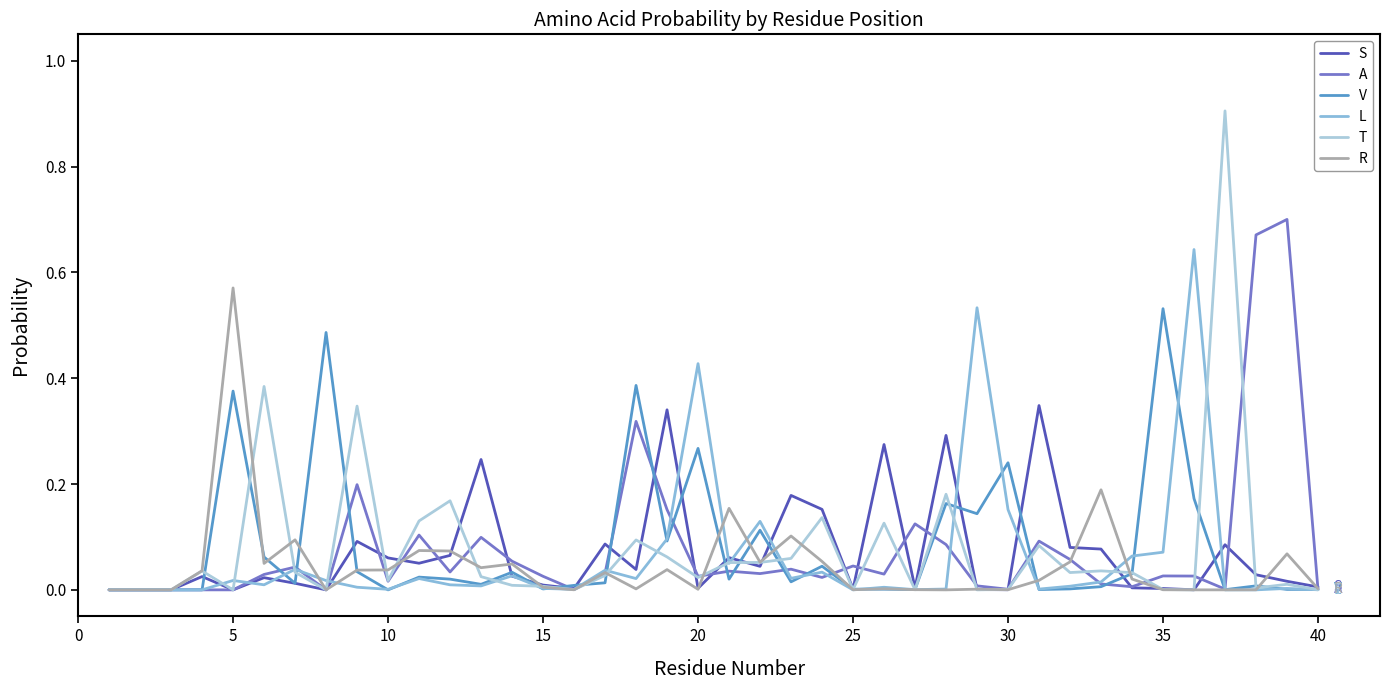

Which series has the largest range (max minus min)?

T